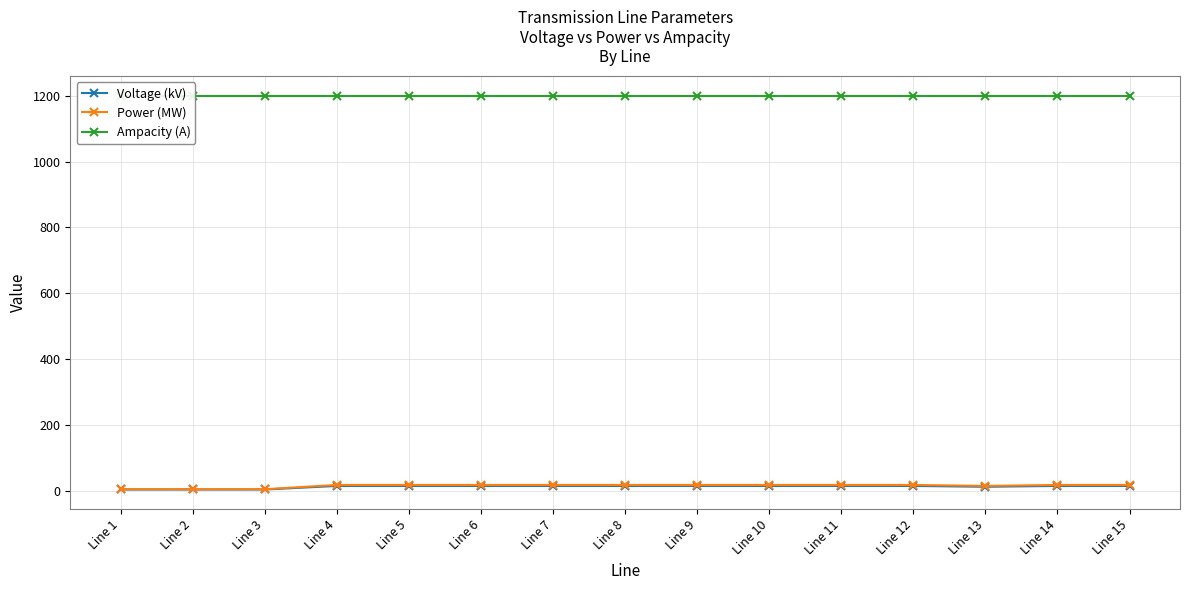

The value of Power (MW) at Line 11 is 18.0. True or false?

True